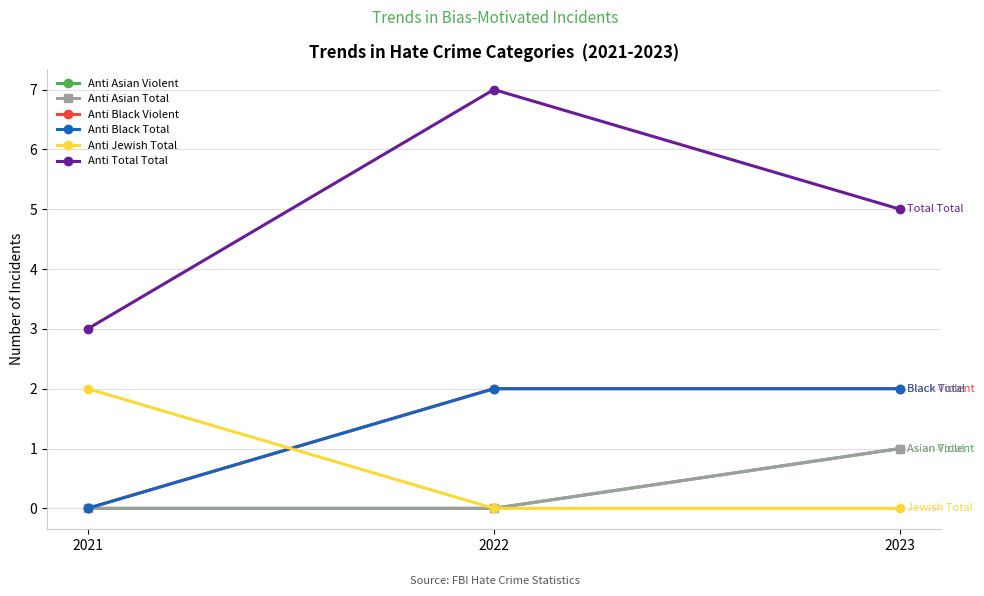

What value does the Anti Asian Violent series have at 2023?

1